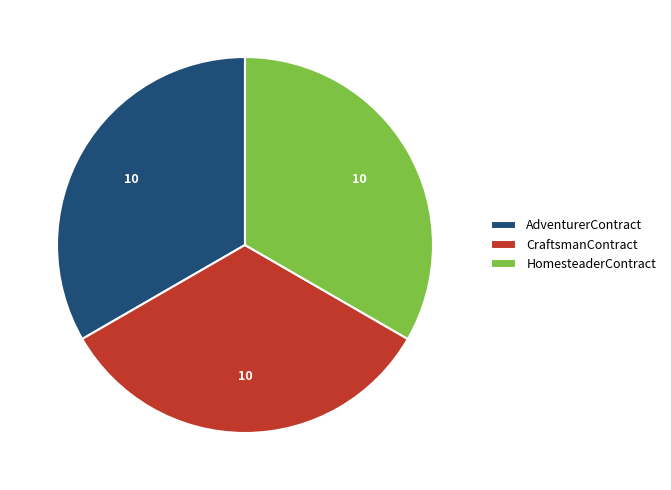

The AdventurerContract slice represents 33% of the pie. True or false?

True